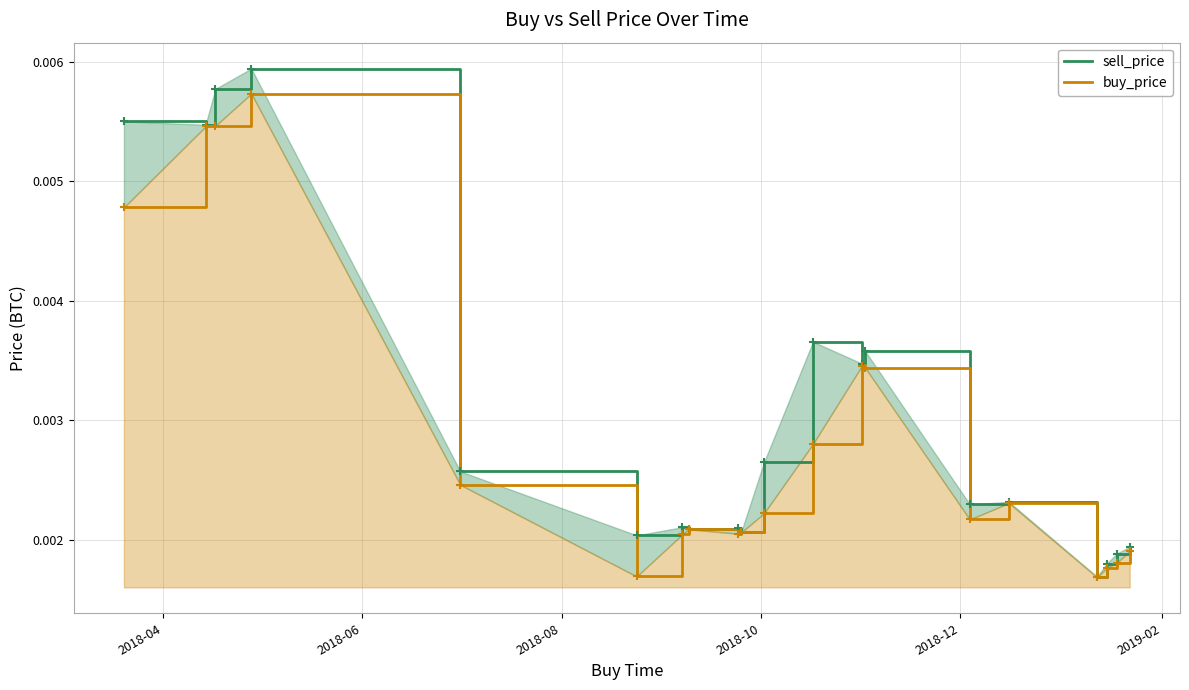

True or false: buy_price and sell_price intersect in this chart.

False